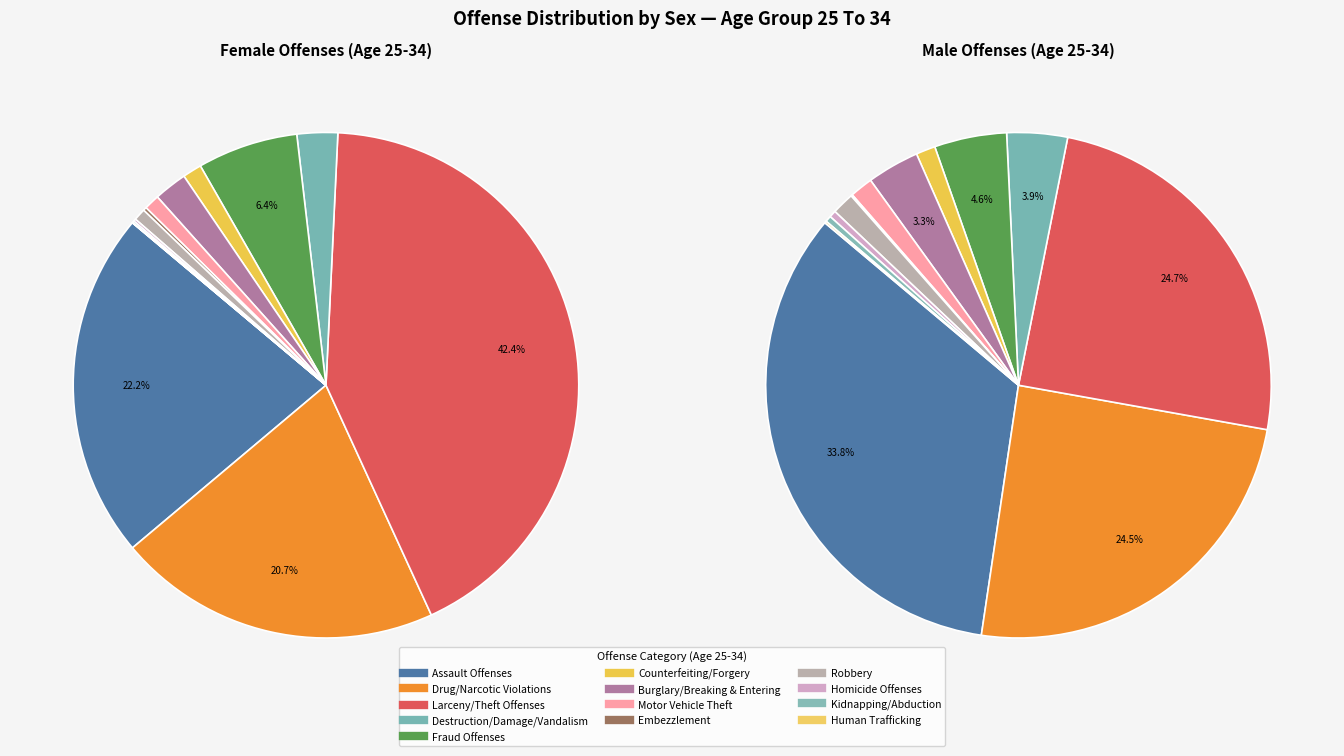

Is there any slice that represents more than half of the pie?

No